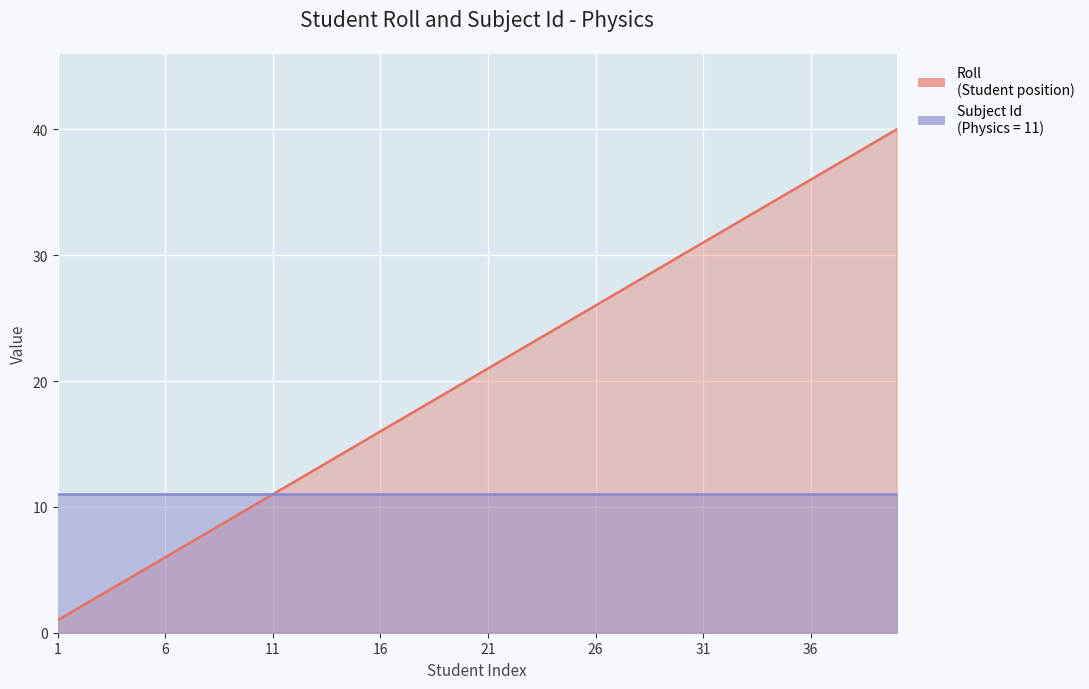

Rank the categories by value from lowest to highest.

1, 2, 3, 4, 5, 6, 7, 8, 9, 10, 11, 12, 13, 14, 15, 16, 17, 18, 19, 20, 21, 22, 23, 24, 25, 26, 27, 28, 29, 30, 31, 32, 33, 34, 35, 36, 37, 38, 39, 40